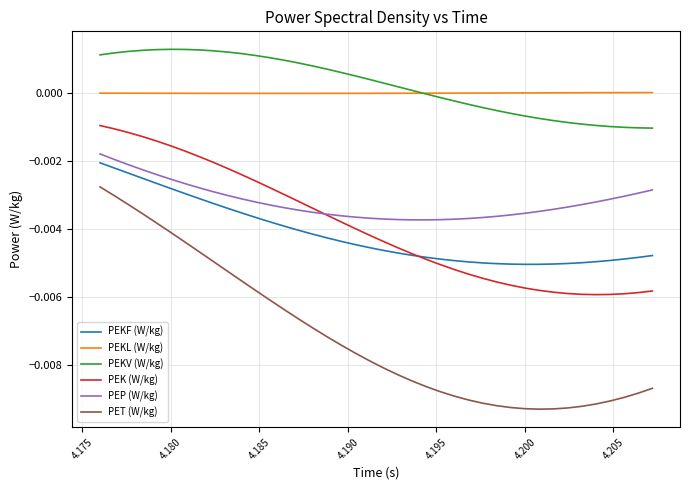

After their last crossing, which series has the higher values: PEK (W/kg) or PEP (W/kg)?

PEP (W/kg)